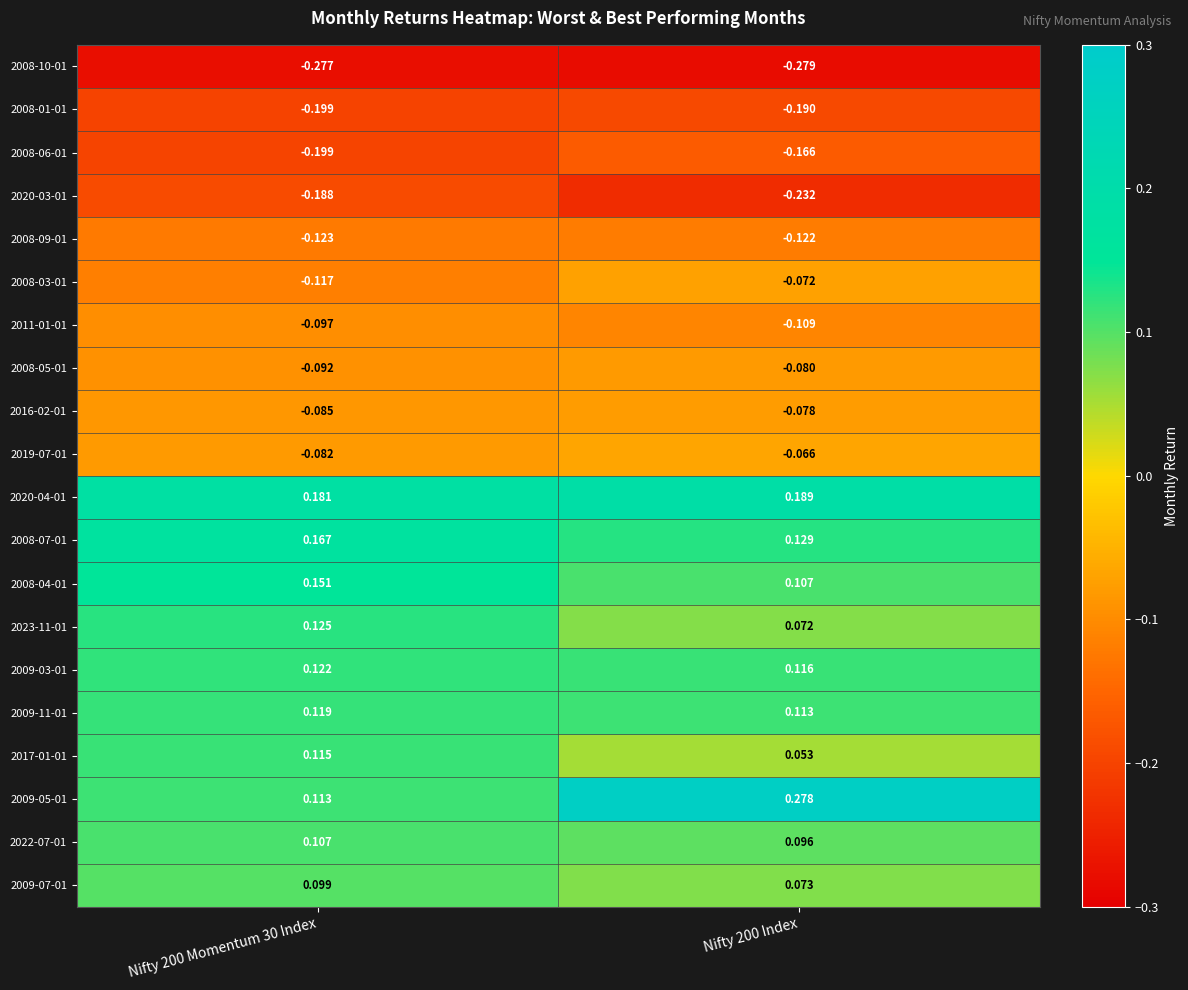

Which series changed the most between Nifty 200 Momentum 30 Index and Nifty 200 Index?

2009-05-01